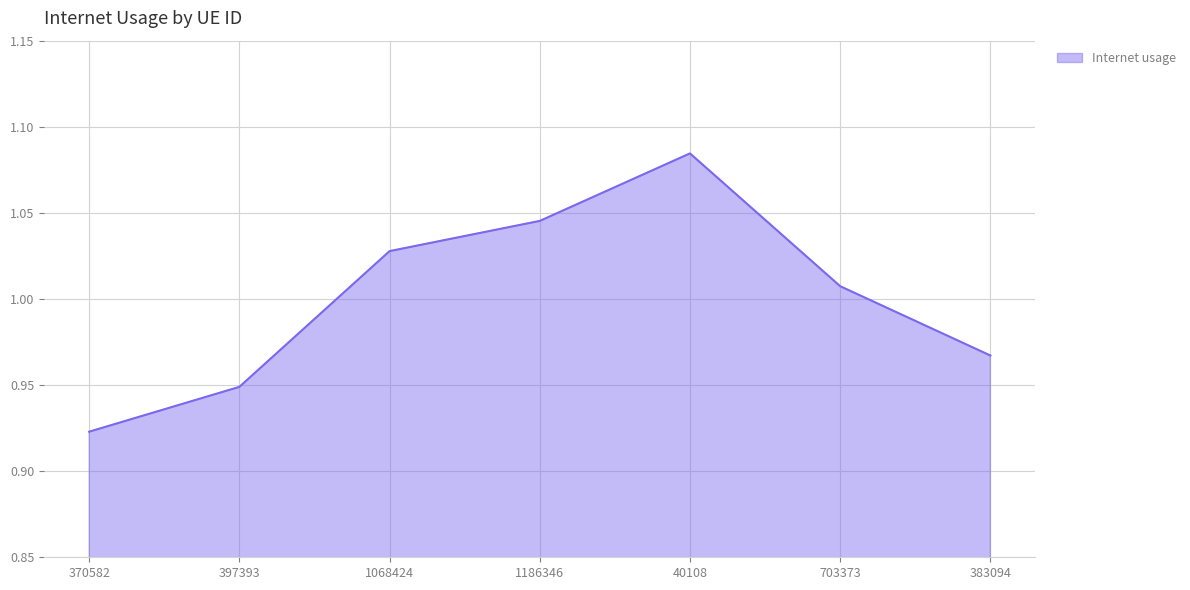

What position from the right is 703373?

2